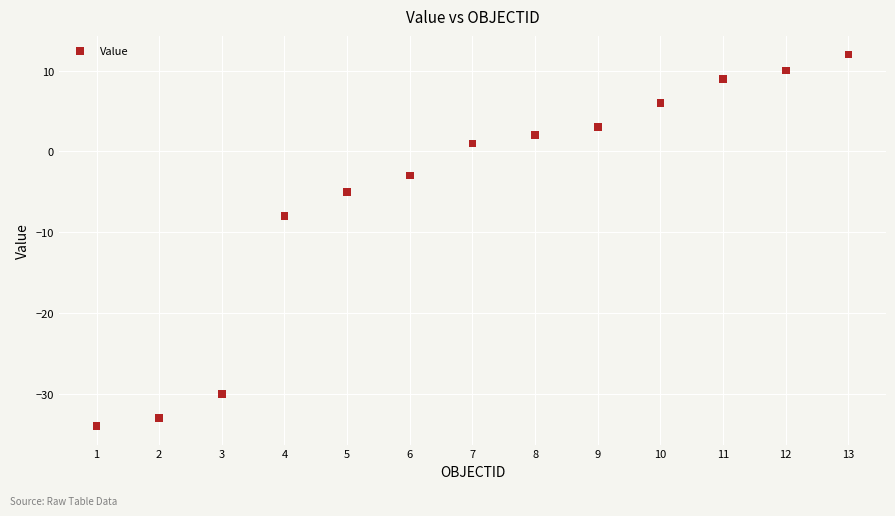

What Y value in the scatter plot is closest to -11?

-8